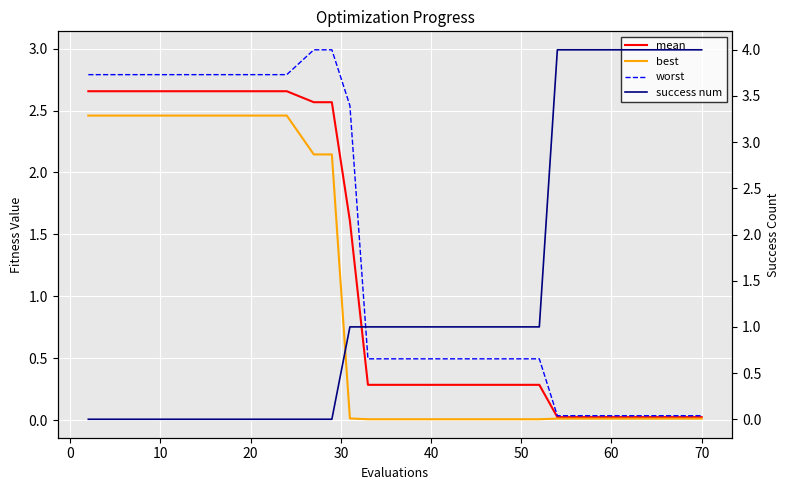

Reading right to left, list all the values displayed in this chart.

mean: 0.0	0.0	0.0	0.0	0.0	0.0	0.0	0.0	0.0	0.3	0.3	0.3	0.3	0.3	0.3	0.3	0.3	0.3	1.6	2.6	2.6	2.7	2.7	2.7	2.7	2.7	2.7	2.7	2.7	2.7	2.7	2.7	2.7
best: 0.0	0.0	0.0	0.0	0.0	0.0	0.0	0.0	0.0	0.0	0.0	0.0	0.0	0.0	0.0	0.0	0.0	0.0	0.0	2.1	2.1	2.5	2.5	2.5	2.5	2.5	2.5	2.5	2.5	2.5	2.5	2.5	2.5
worst: 0.0	0.0	0.0	0.0	0.0	0.0	0.0	0.0	0.0	0.5	0.5	0.5	0.5	0.5	0.5	0.5	0.5	0.5	2.5	3.0	3.0	2.8	2.8	2.8	2.8	2.8	2.8	2.8	2.8	2.8	2.8	2.8	2.8
success num: 4.0	4.0	4.0	4.0	4.0	4.0	4.0	4.0	4.0	1.0	1.0	1.0	1.0	1.0	1.0	1.0	1.0	1.0	1.0	0.0	0.0	0.0	0.0	0.0	0.0	0.0	0.0	0.0	0.0	0.0	0.0	0.0	0.0